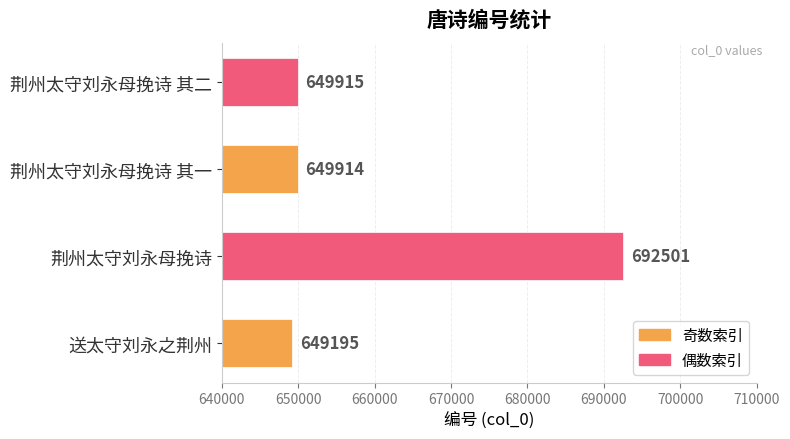

The value at 荆州太守刘永母挽诗 其一 is 649914. True or false?

True